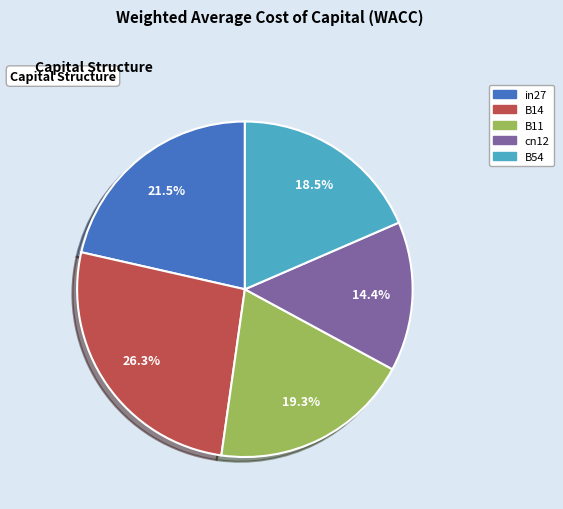

Does in27 represent more than half of the total?

No